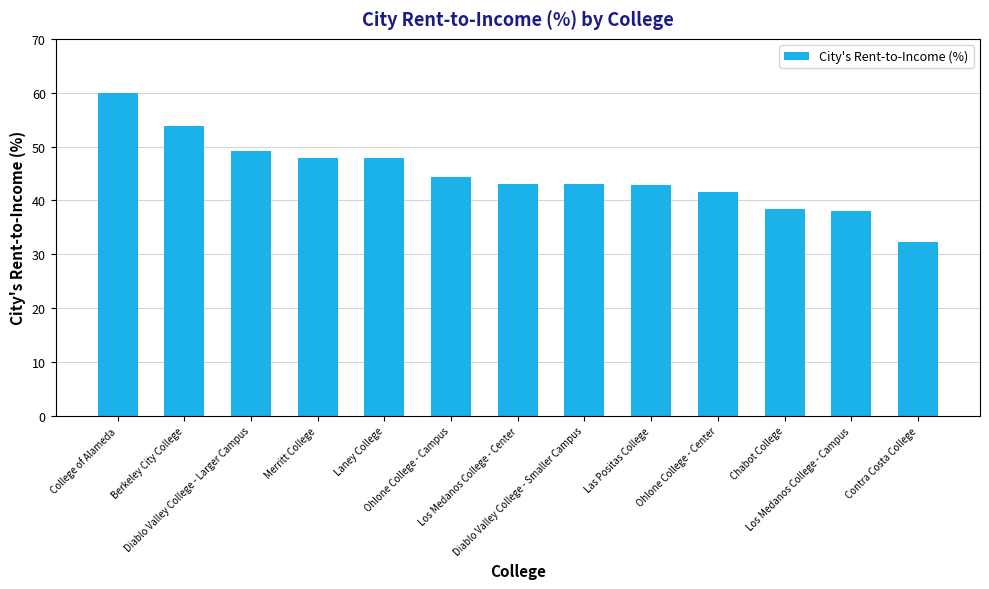

What is the approximate value at Ohlone College - Center?

41.5